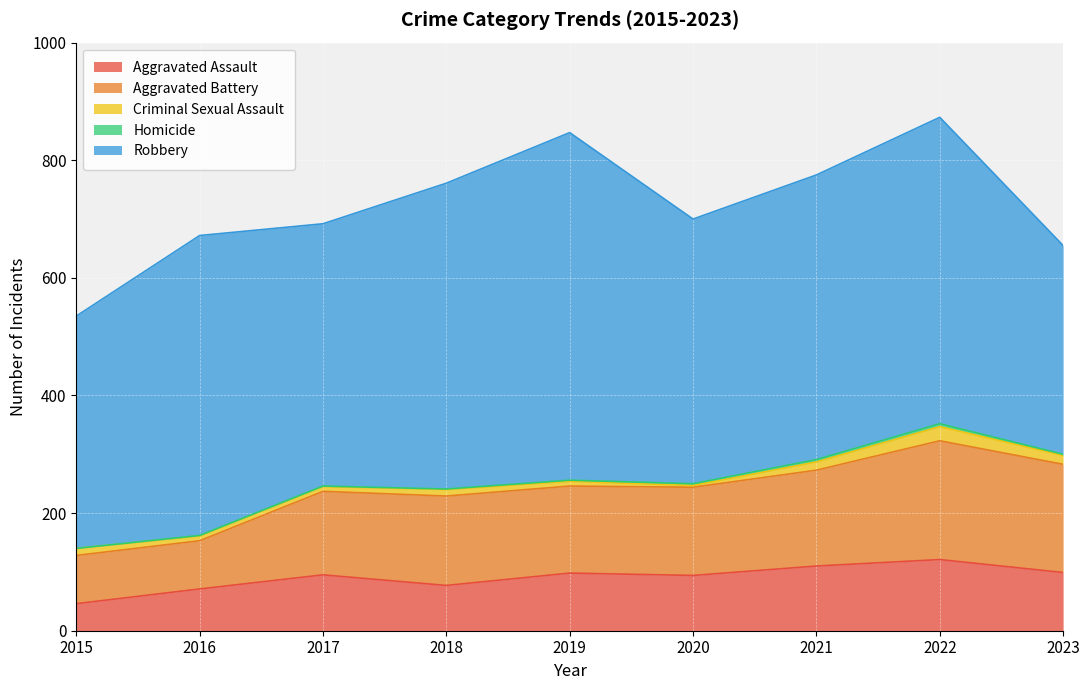

Where is the first local maximum for Robbery?

2016